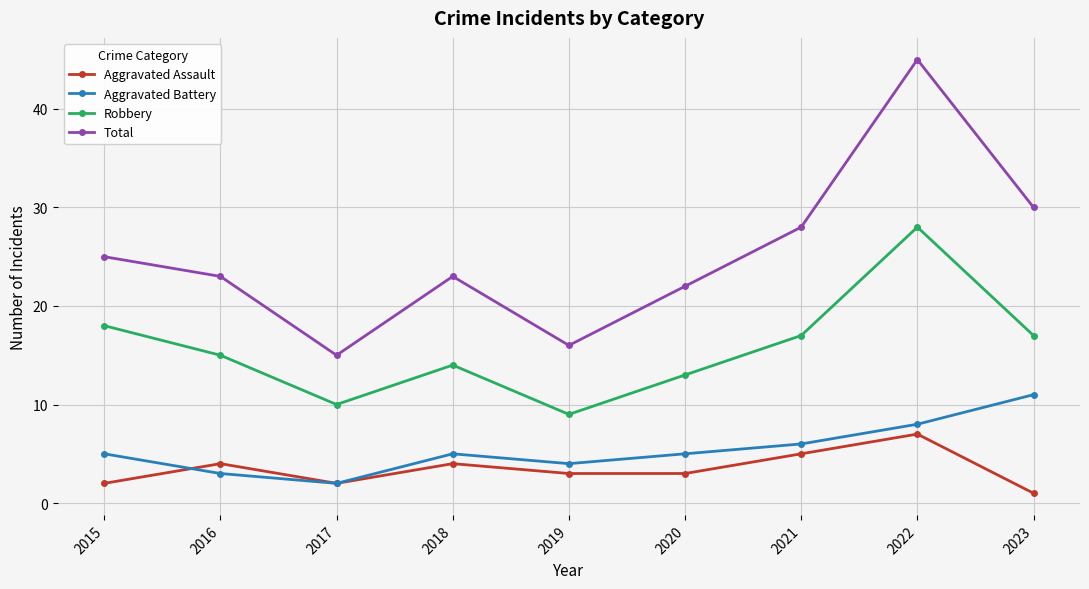

List the series in order of their peak value, highest first.

Total, Robbery, Aggravated Battery, Aggravated Assault